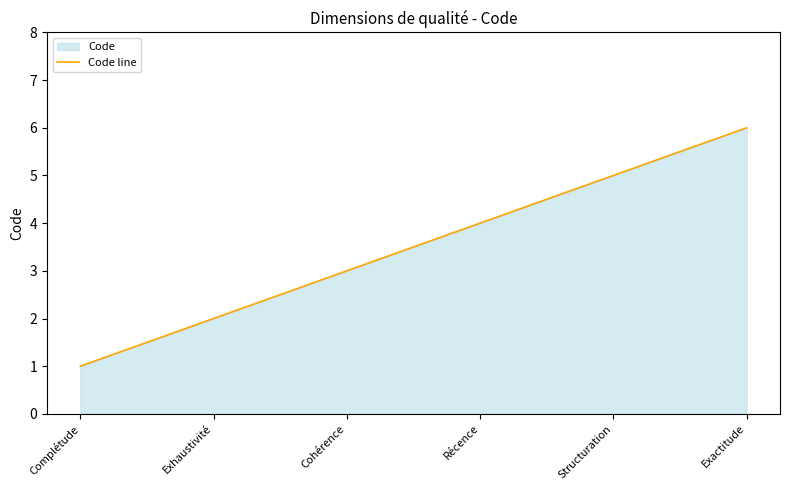

Does the chart have visible grid lines?

No